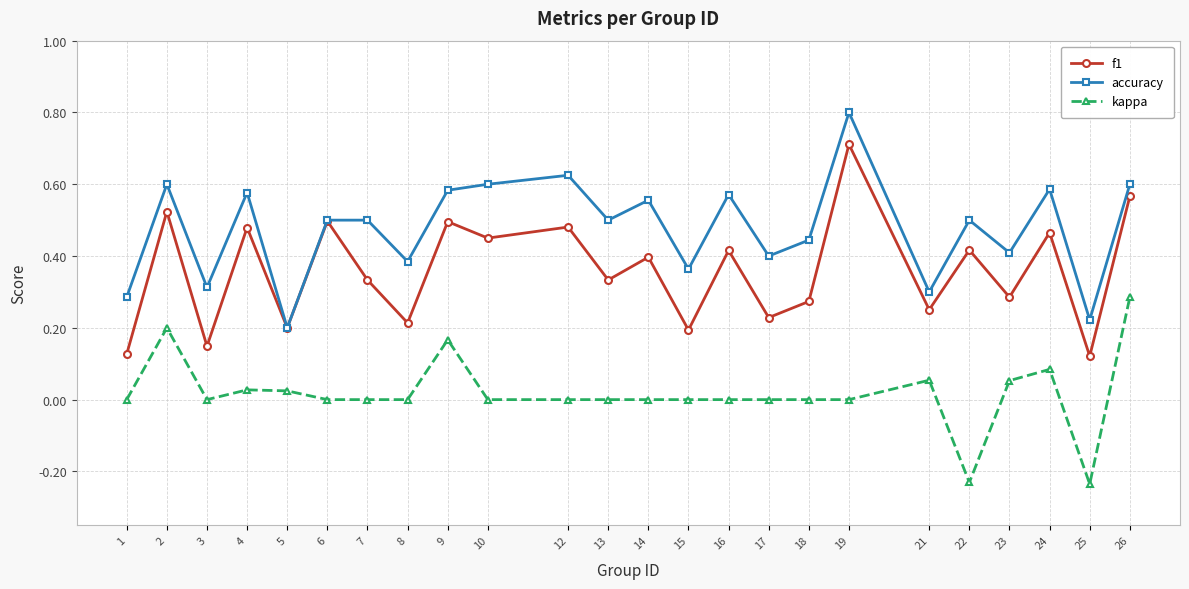

Where is the first local maximum for accuracy?

2